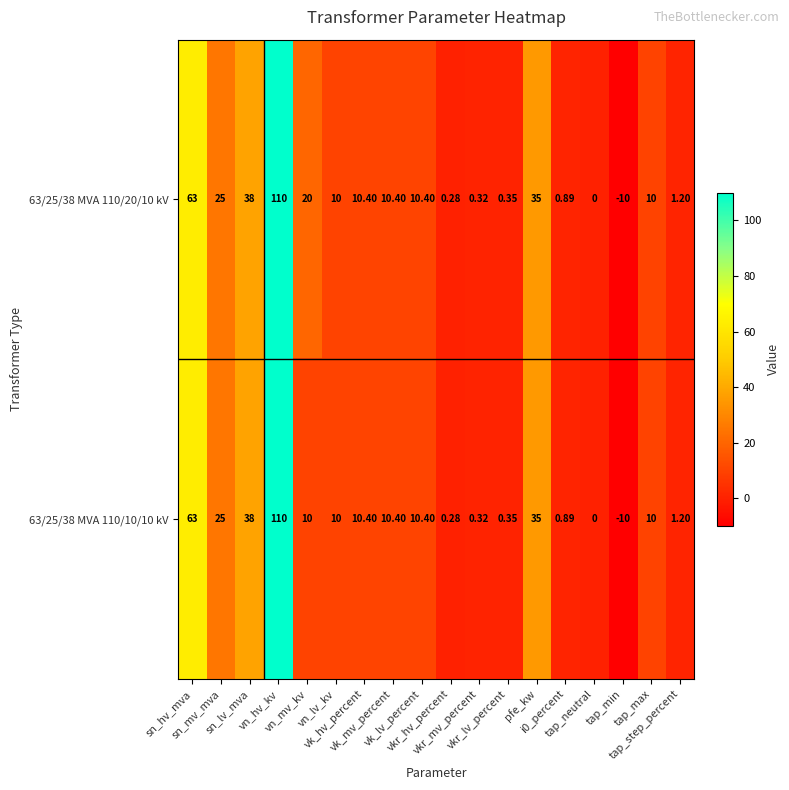

Reading right to left, extract all data points from this chart.

63/25/38 MVA 110/20/10 kV: tap_step_percent=1.2	tap_max=10.0	tap_min=-10.0	tap_neutral=0.0	i0_percent=0.9	pfe_kw=35.0	vkr_lv_percent=0.3	vkr_mv_percent=0.3	vkr_hv_percent=0.3	vk_lv_percent=10.4	vk_mv_percent=10.4	vk_hv_percent=10.4	vn_lv_kv=10.0	vn_mv_kv=20.0	vn_hv_kv=110.0	sn_lv_mva=38.0	sn_mv_mva=25.0	sn_hv_mva=63.0
63/25/38 MVA 110/10/10 kV: tap_step_percent=1.2	tap_max=10.0	tap_min=-10.0	tap_neutral=0.0	i0_percent=0.9	pfe_kw=35.0	vkr_lv_percent=0.3	vkr_mv_percent=0.3	vkr_hv_percent=0.3	vk_lv_percent=10.4	vk_mv_percent=10.4	vk_hv_percent=10.4	vn_lv_kv=10.0	vn_mv_kv=10.0	vn_hv_kv=110.0	sn_lv_mva=38.0	sn_mv_mva=25.0	sn_hv_mva=63.0